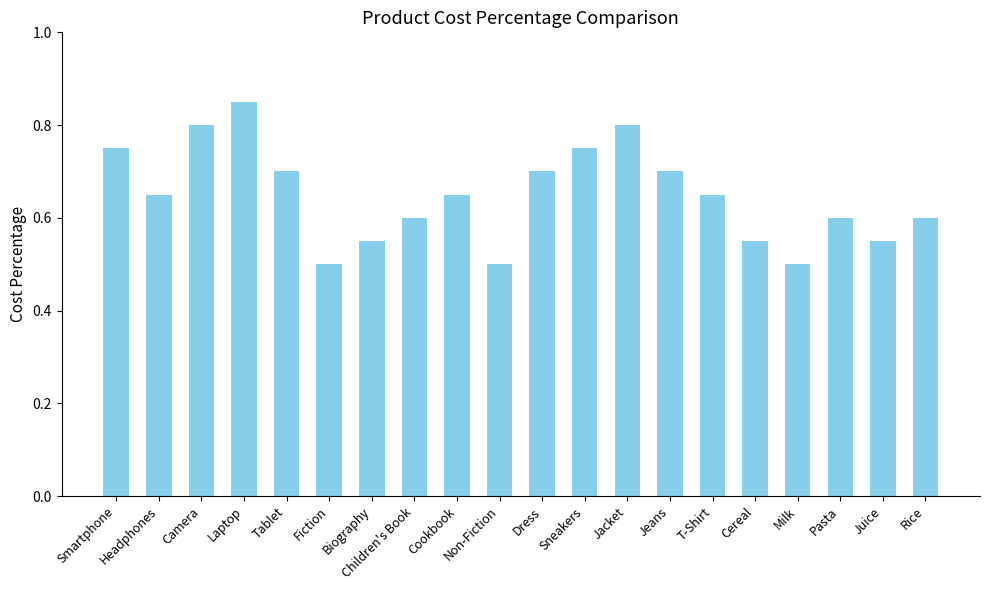

What is the label of the 11th bar from the right?

Non-Fiction